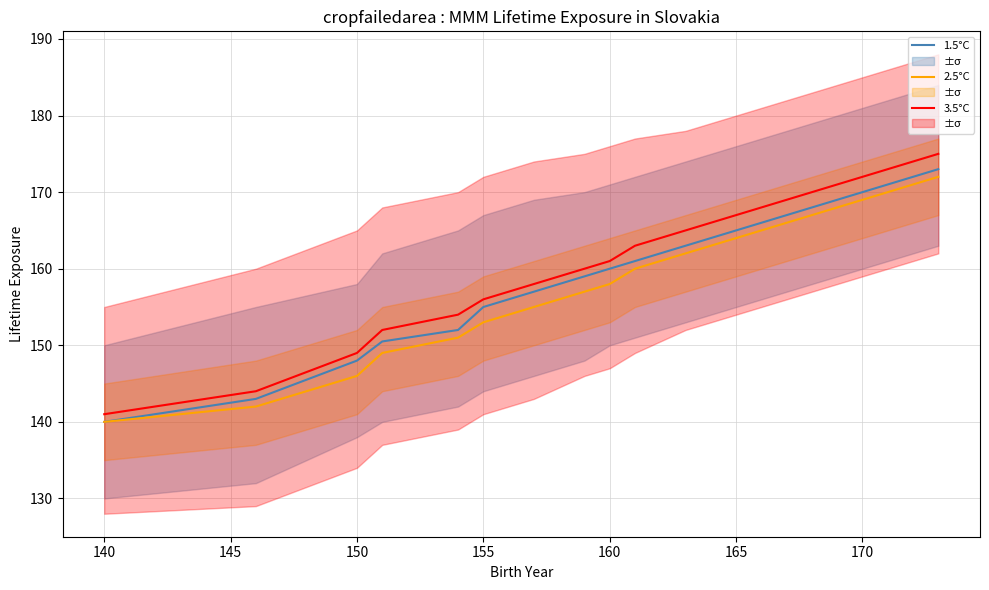

The value of 2.5°C at 140 is 140.0. True or false?

True